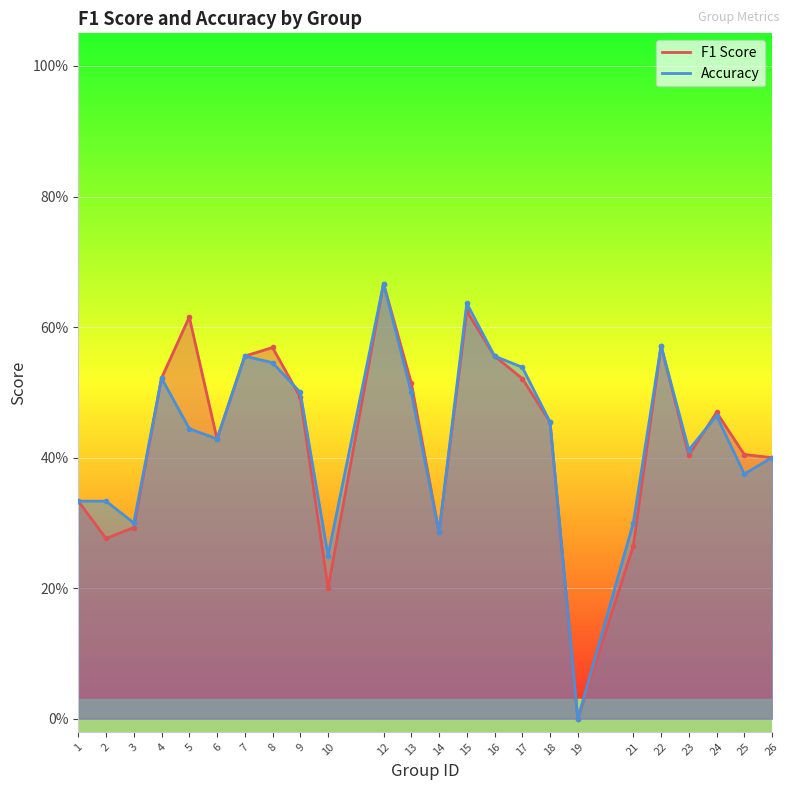

How many f1 values are between 0 and 1?

24